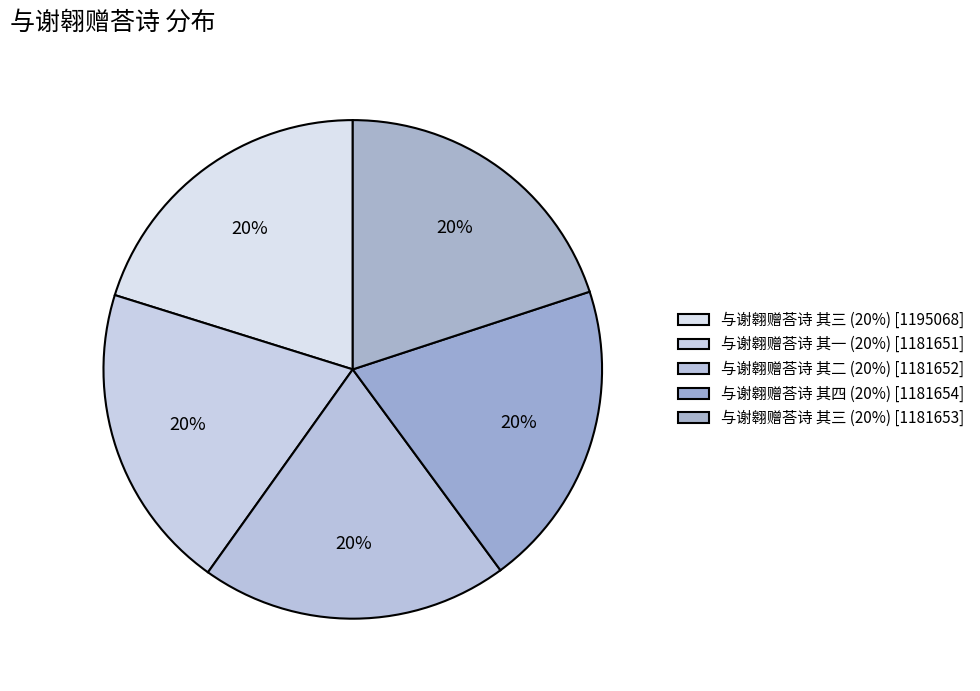

Which slice is the smallest?

与谢翱赠荅诗 其一 (1181651)